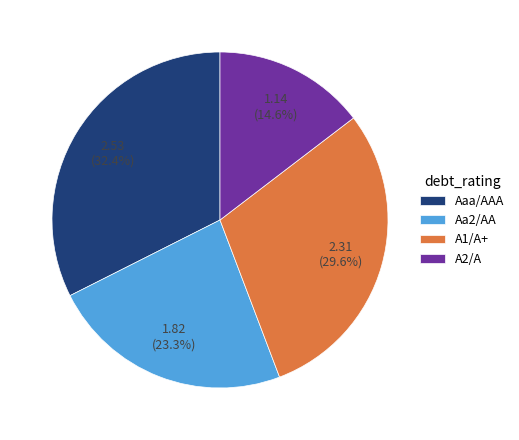

Is there any slice that represents more than half of the pie?

No